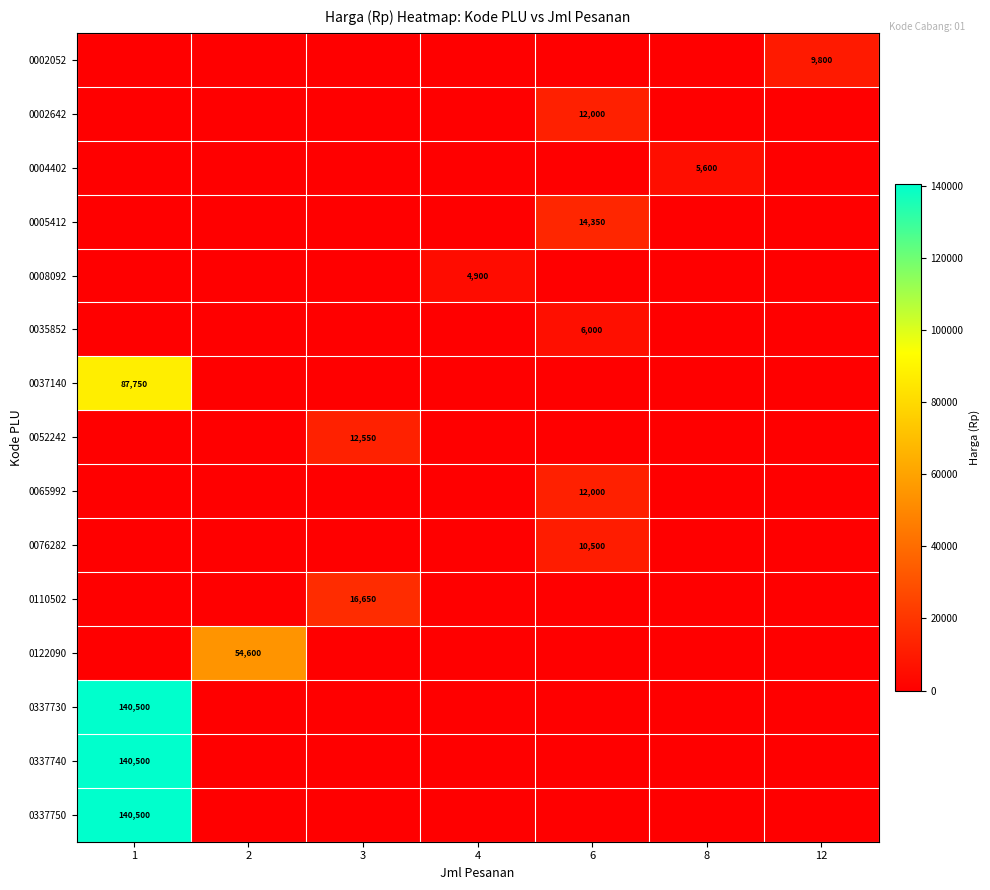

How many series are shown in this chart?

15